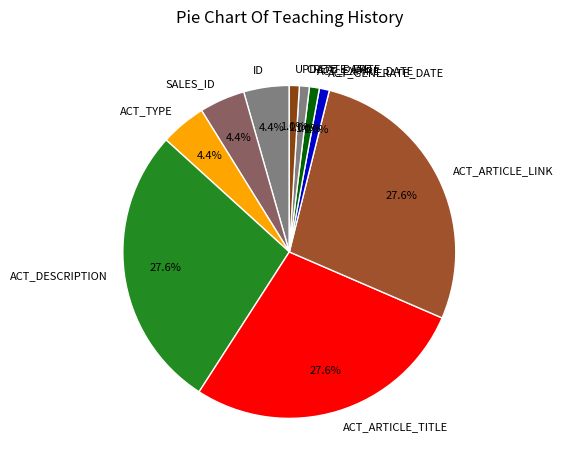

How much of the chart is everything except CREATE_DATE?

99.0%